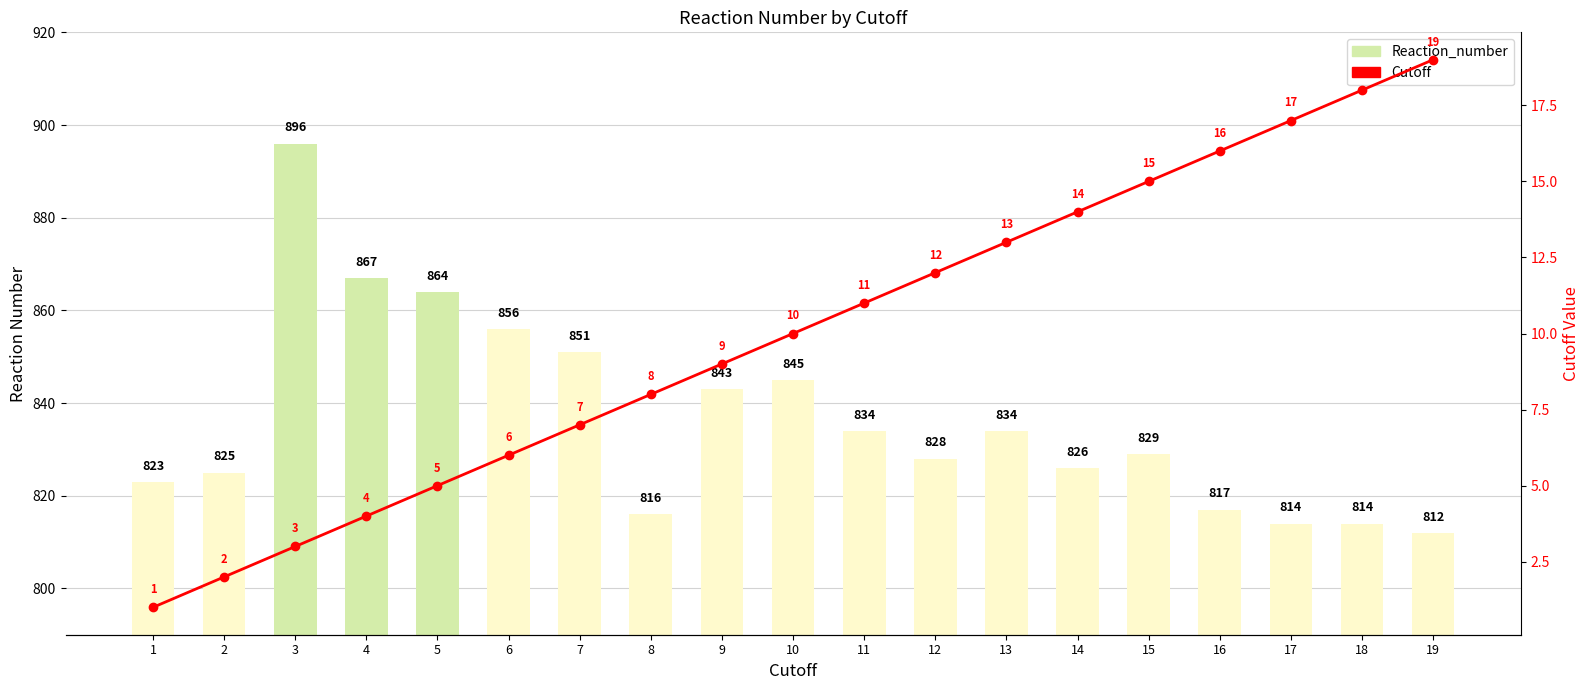

Rank the categories by Reaction_number value from highest to lowest.

3, 4, 5, 6, 7, 10, 9, 11, 13, 15, 12, 14, 2, 1, 16, 8, 17, 18, 19